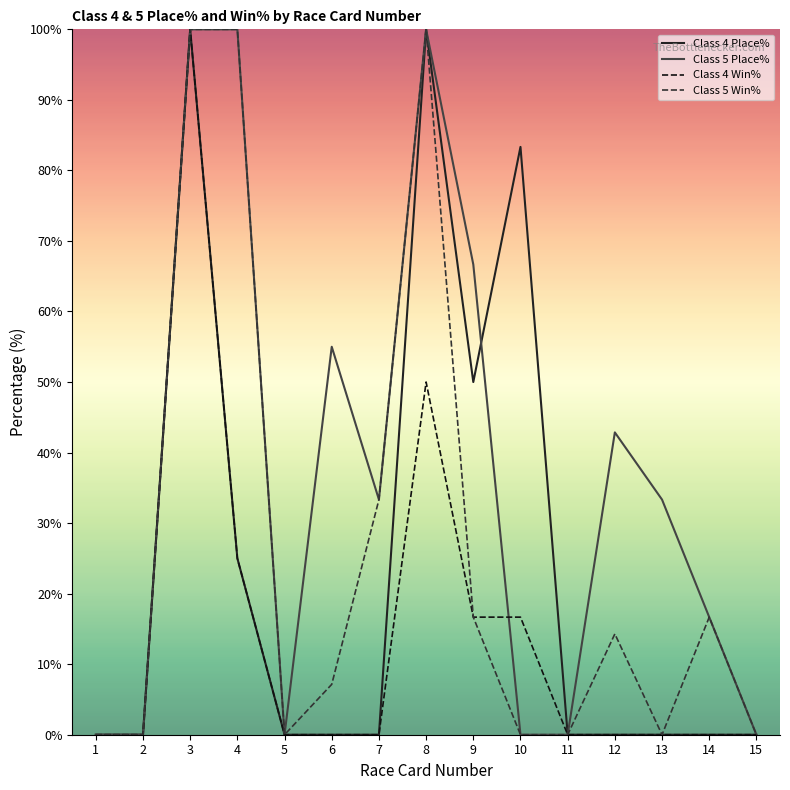

What is the maximum value for Class 5 Place%?

100.0